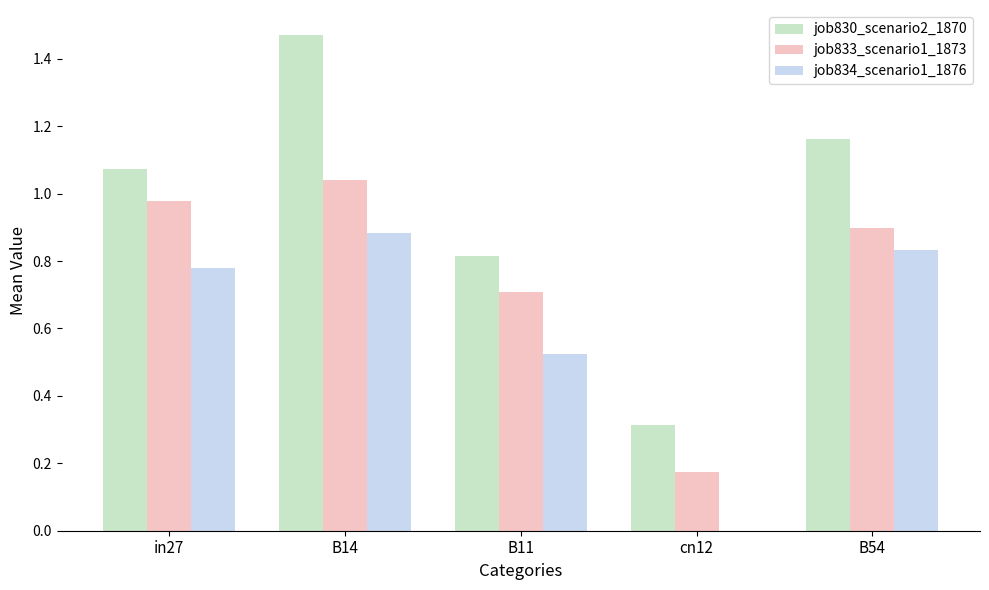

True or false: job830_scenario2_1870 has a value of 1.6 at in27.

False